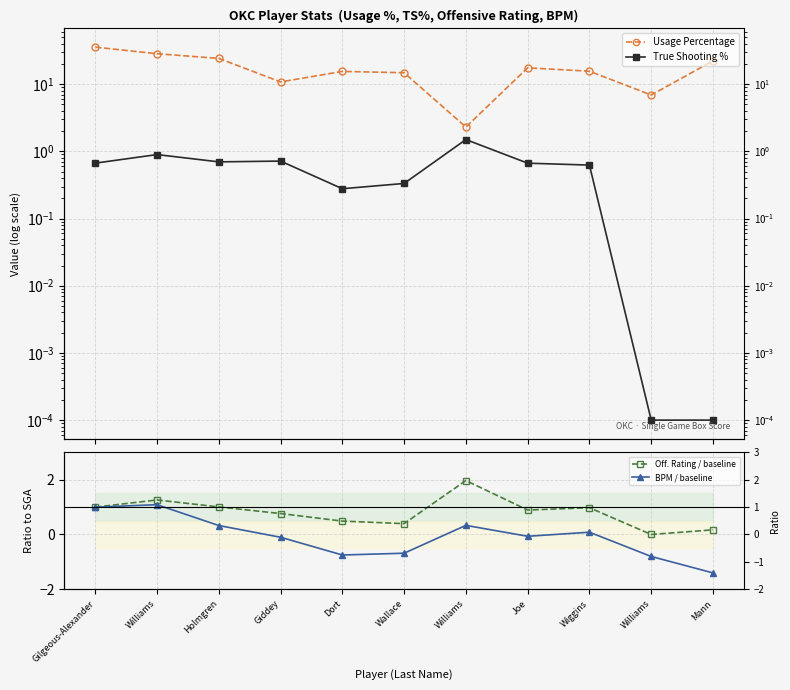

How many data points does each series have?

11